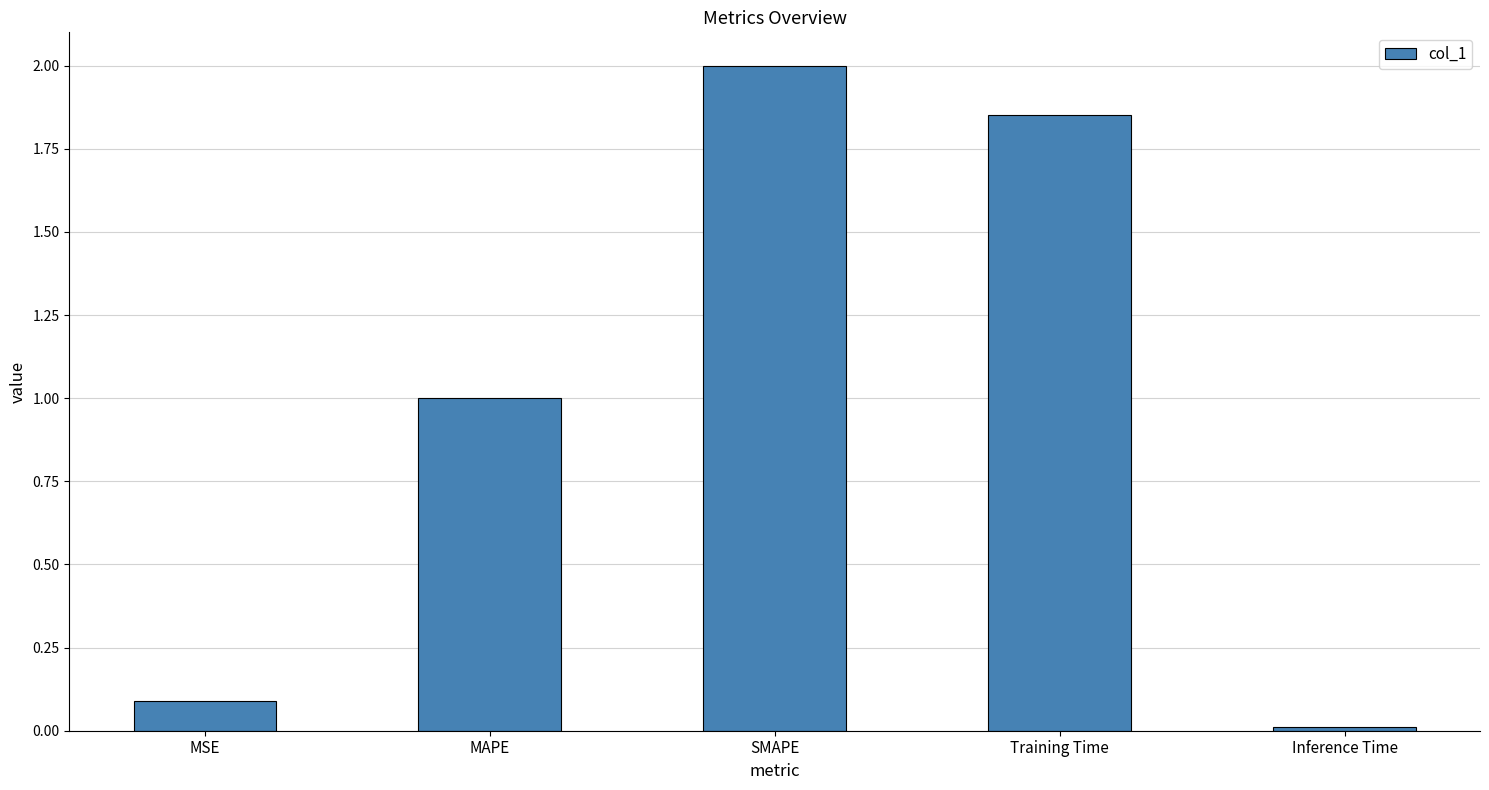

The chart shows a value of 0.0 at MSE. True or false?

False